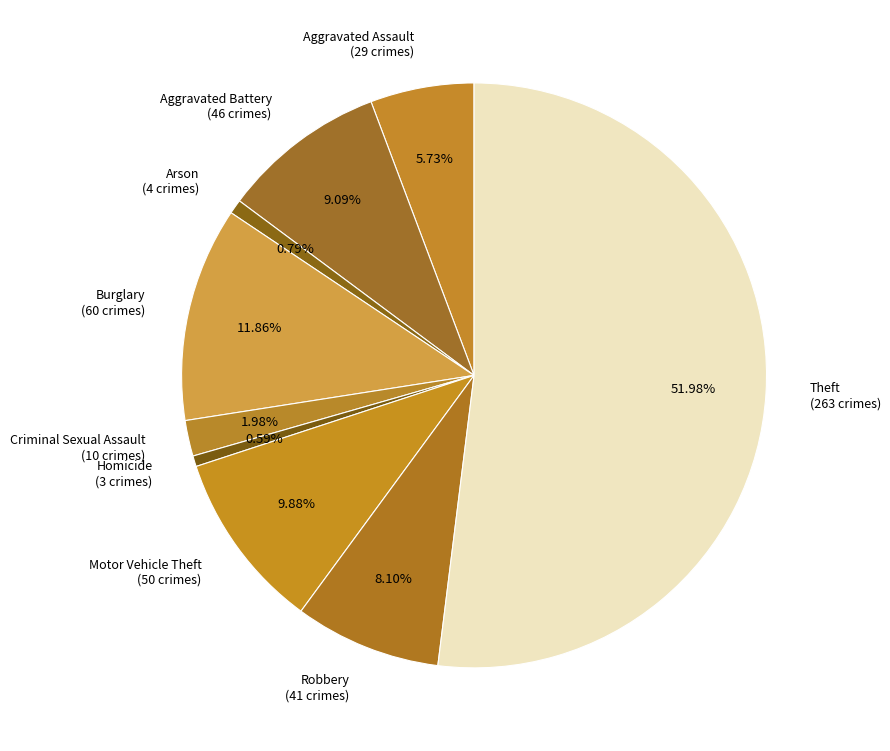

True or false: Motor Vehicle Theft accounts for 10% of the total.

True